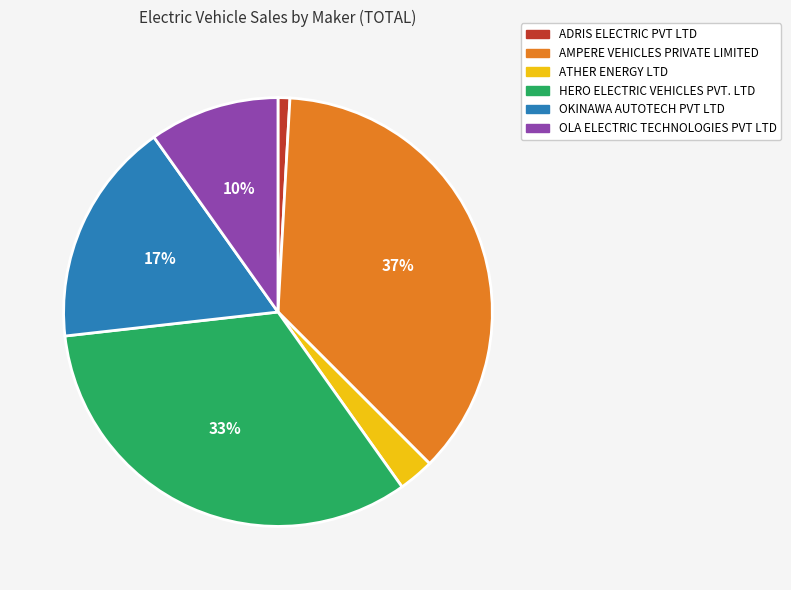

Is it true that OKINAWA AUTOTECH PVT LTD is 17% of the pie?

True